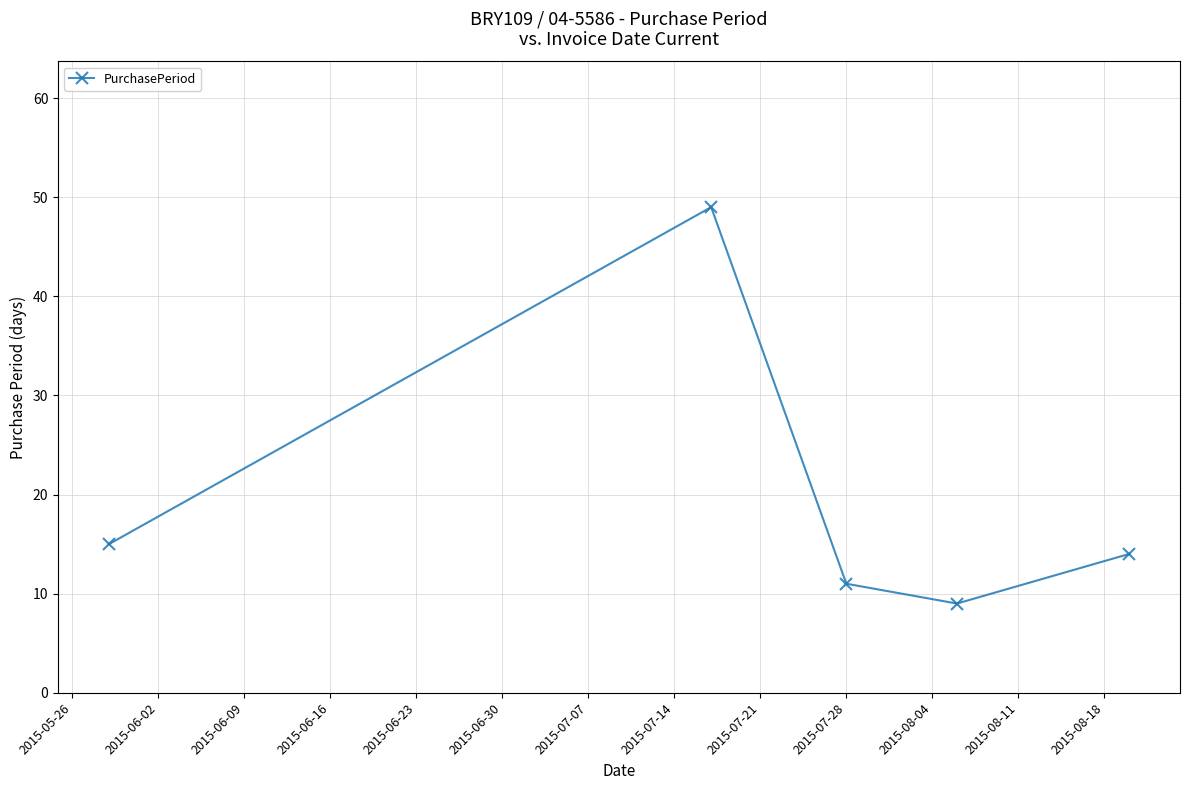

What is the minimum value shown in the chart?

9